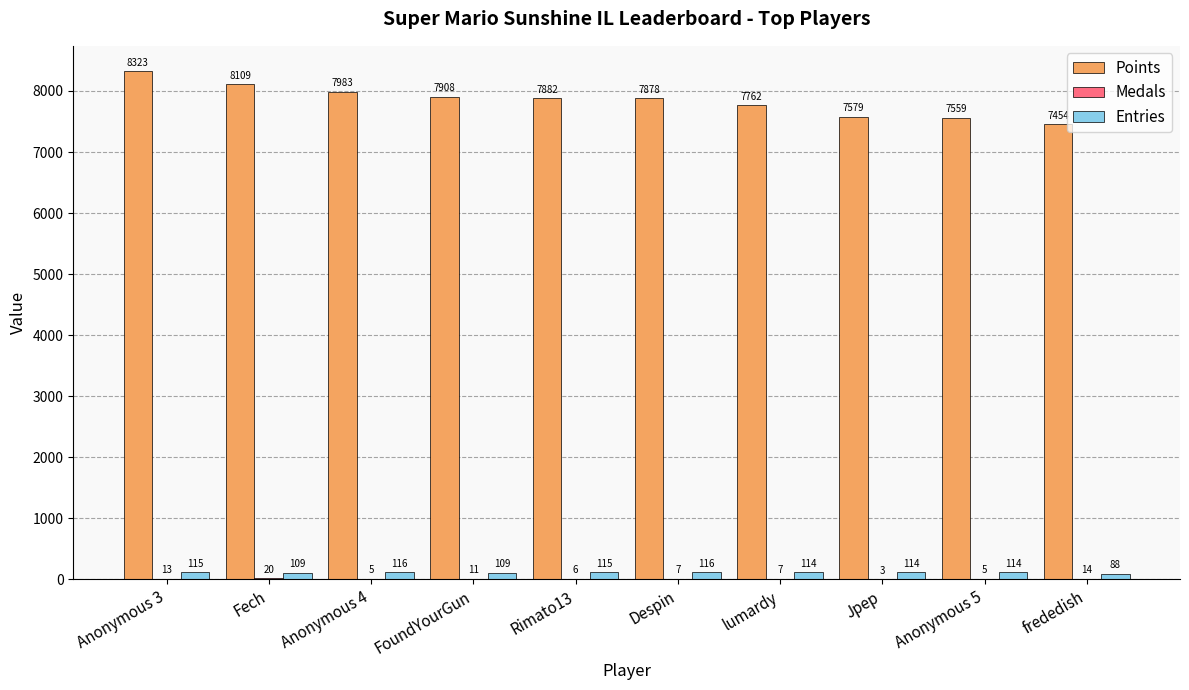

The value of Points at Despin is 11615. True or false?

False